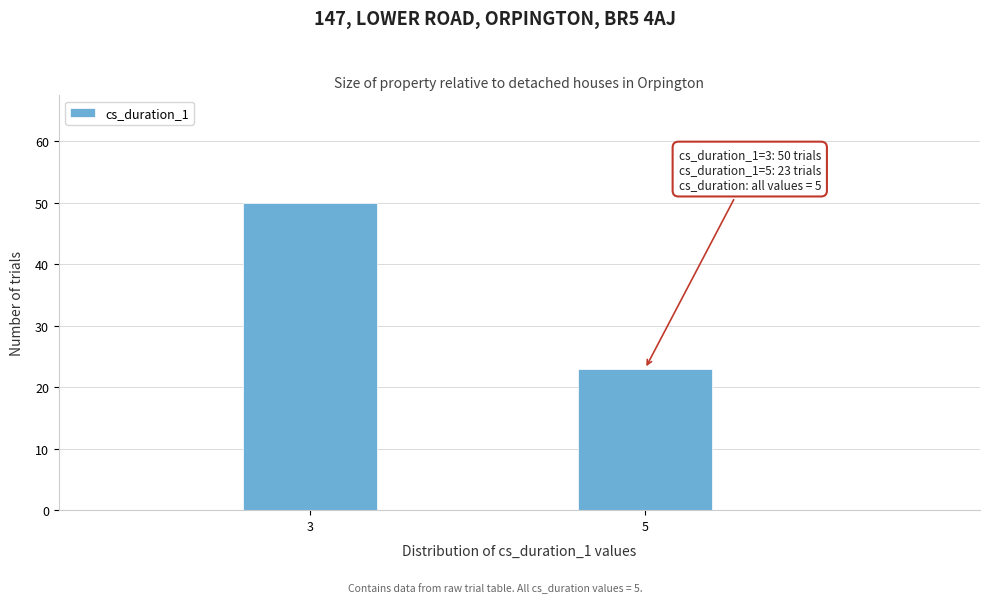

Reading left to right, list all the values displayed in this chart.

50	23